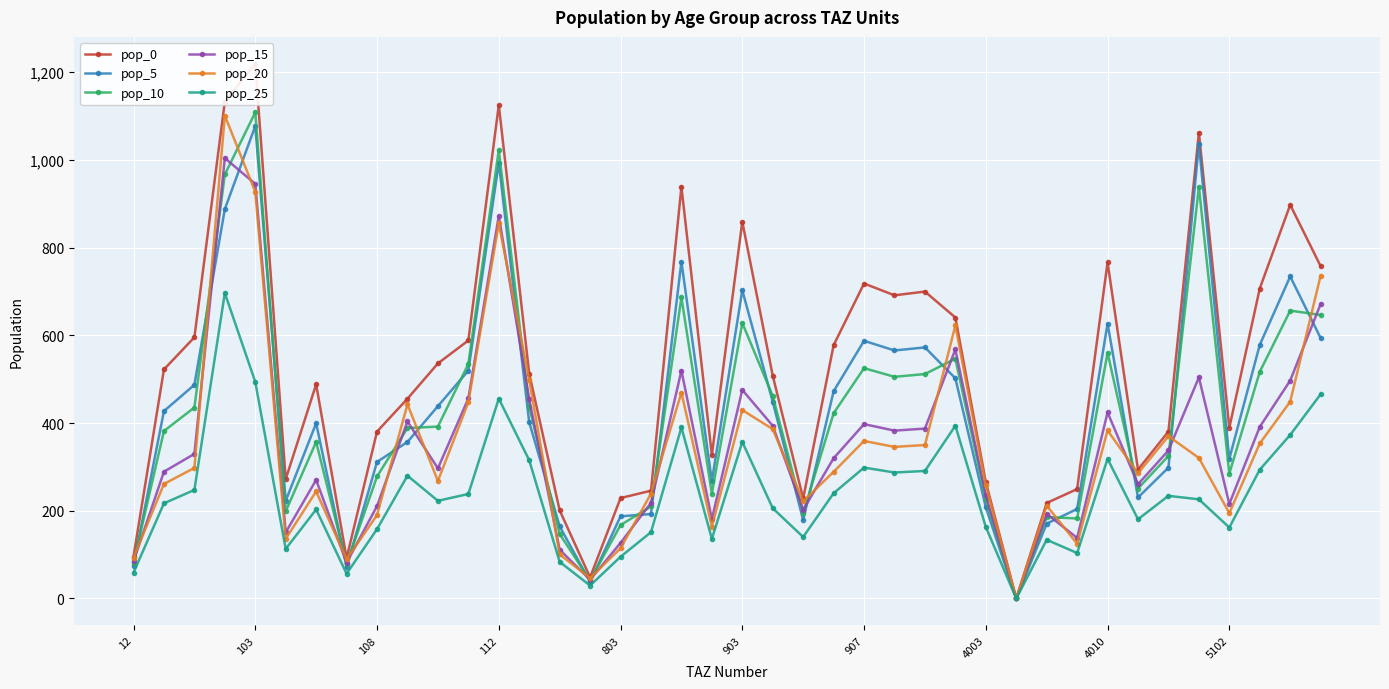

Which series changed the most between 12 and 34?

pop_0